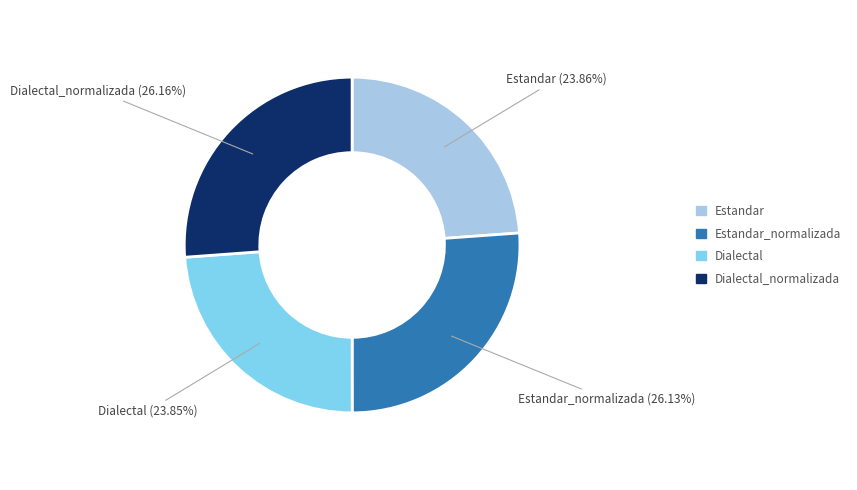

Is there any slice that represents more than half of the pie?

No